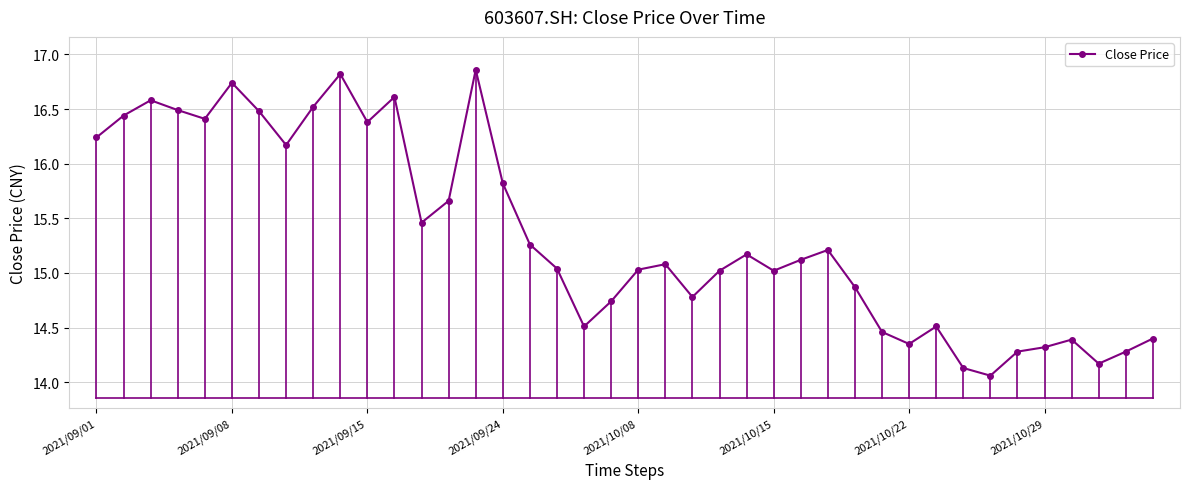

What is the value of the 29th point from the left?

14.9